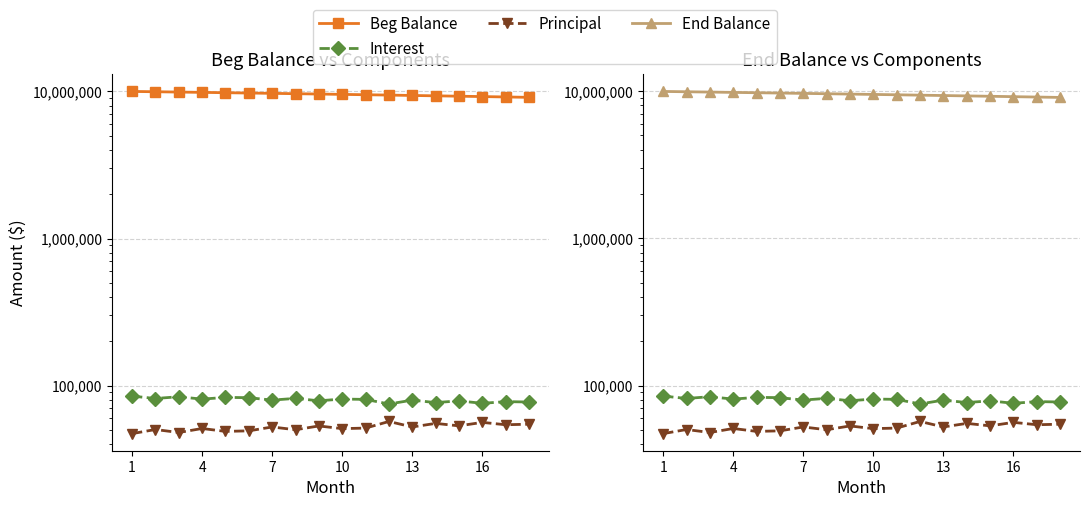

How many lines are shown in the chart?

4